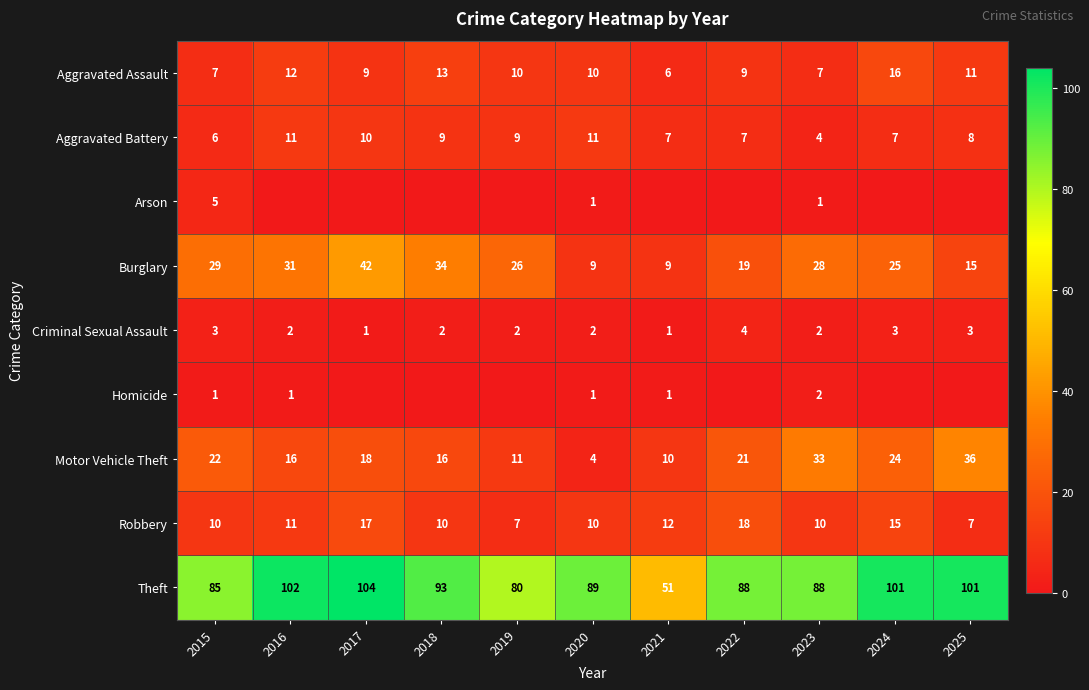

At which category is the sum across all series the highest?

2017